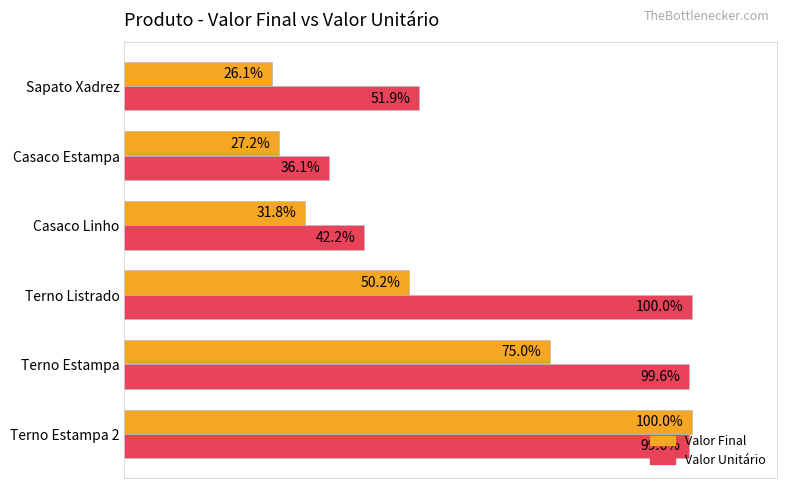

List the series in order of their overall mean, lowest first.

Valor Final, Valor Unitário